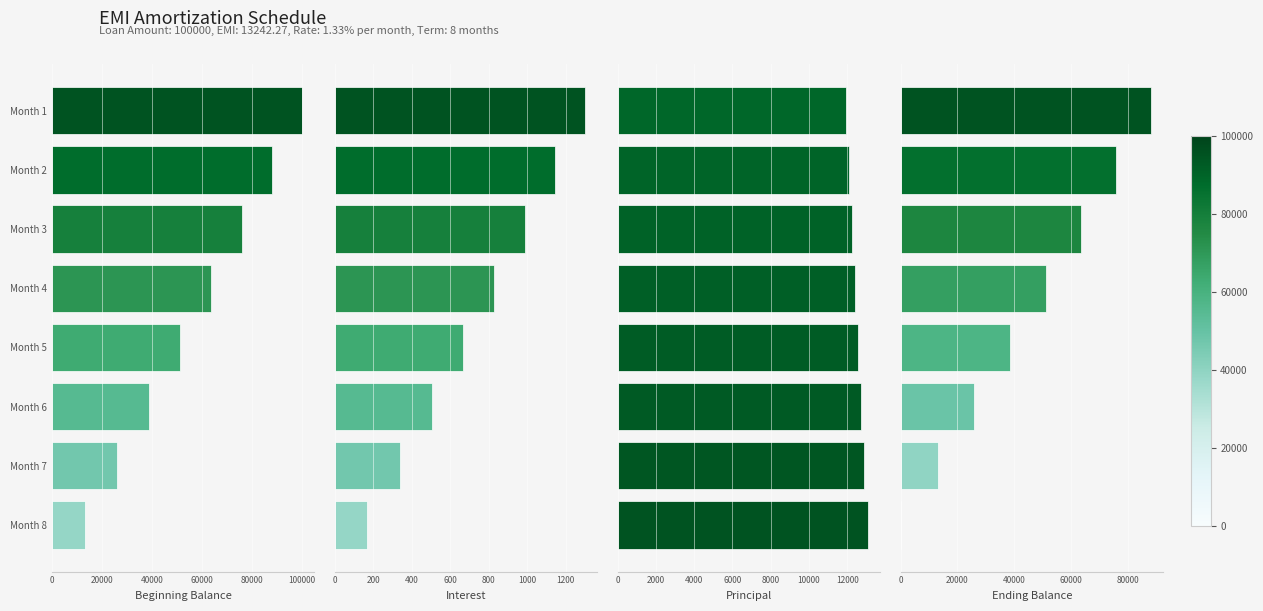

Does the chart contain any negative values?

No